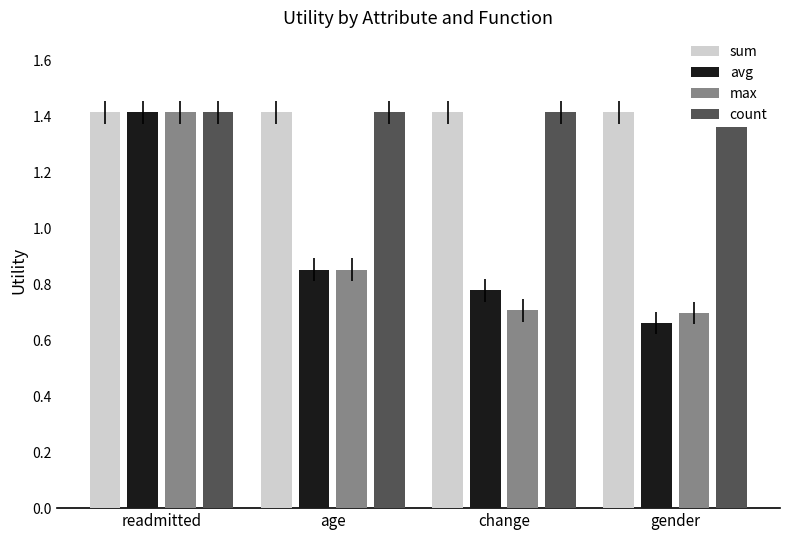

True or false: count has a value of 2.5 at age.

False